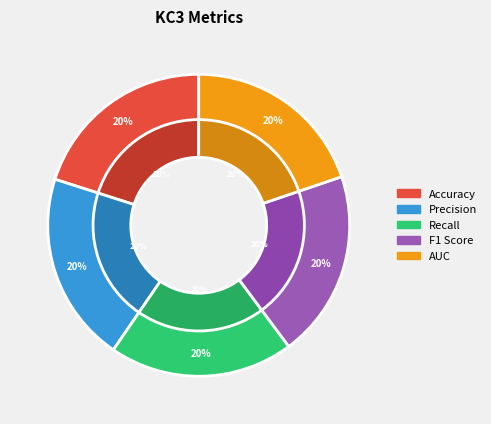

How many slices are in this pie chart?

5